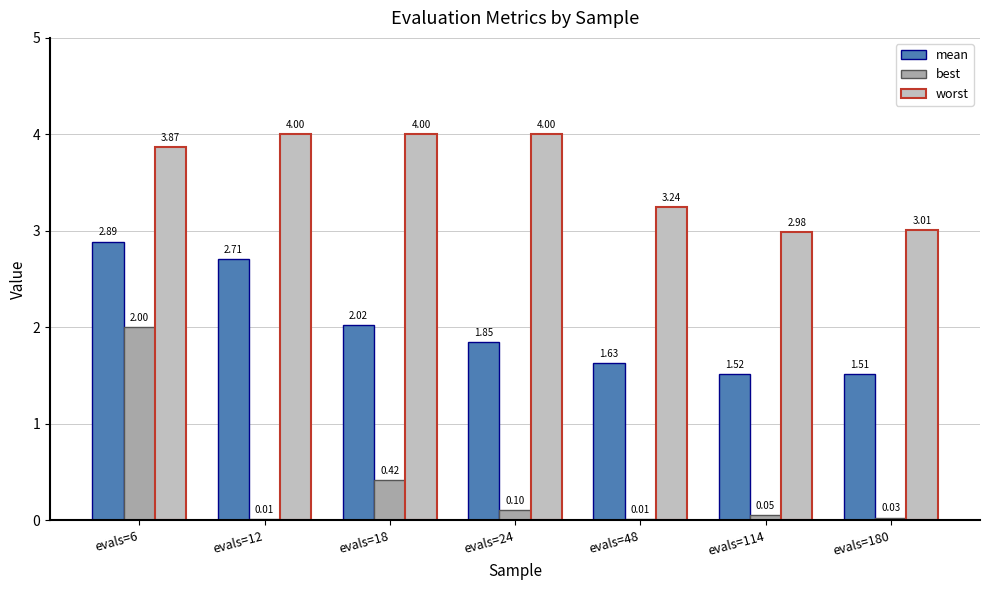

Which series changed the most between evals=18 and evals=114?

worst